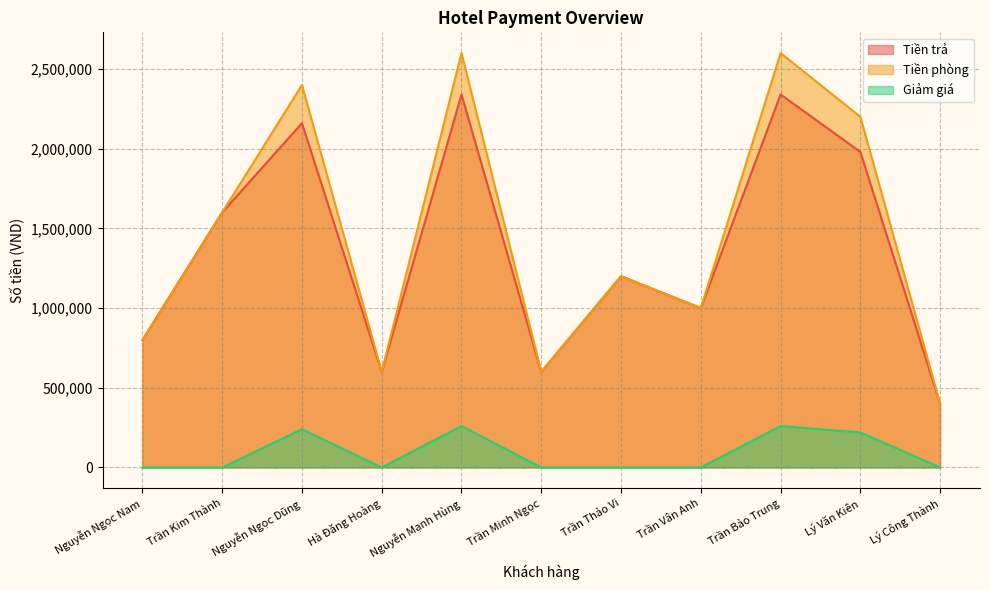

What is the approximate value of Tiền phòng at Lý Công Thành, to the nearest 100?

400000